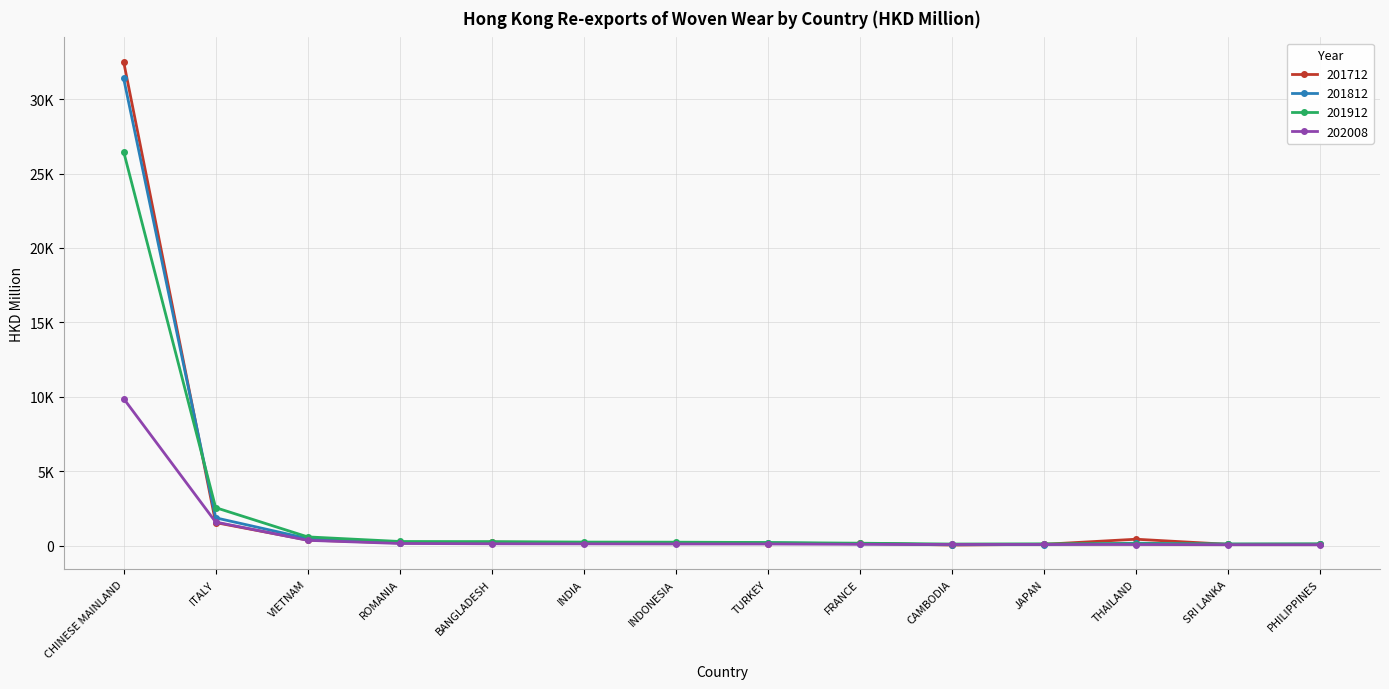

Reading left to right, what are all the values shown in this chart?

201712: 32524.9	1548.3	374.4	182.9	232.5	201.5	149.8	134.0	153.9	40.7	88.3	430.9	87.1	90.6
201812: 31407.4	1868.9	477.1	191.6	210.5	184.3	201.2	184.9	123.6	66.6	73.6	162.9	98.5	100.1
201912: 26482.0	2552.8	587.1	278.1	269.1	238.6	231.5	209.6	163.1	107.2	120.9	123.5	106.7	117.2
202008: 9883.6	1583.7	356.6	144.0	124.9	119.0	111.8	110.3	89.3	81.1	78.9	74.5	62.8	59.1